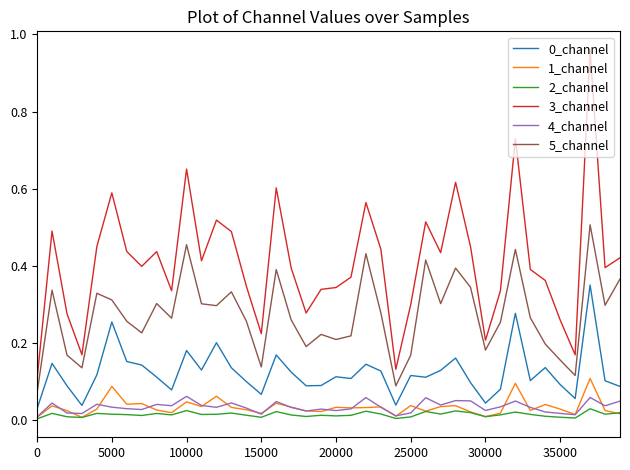

True or false: 2_channel and 3_channel cross at least once.

False